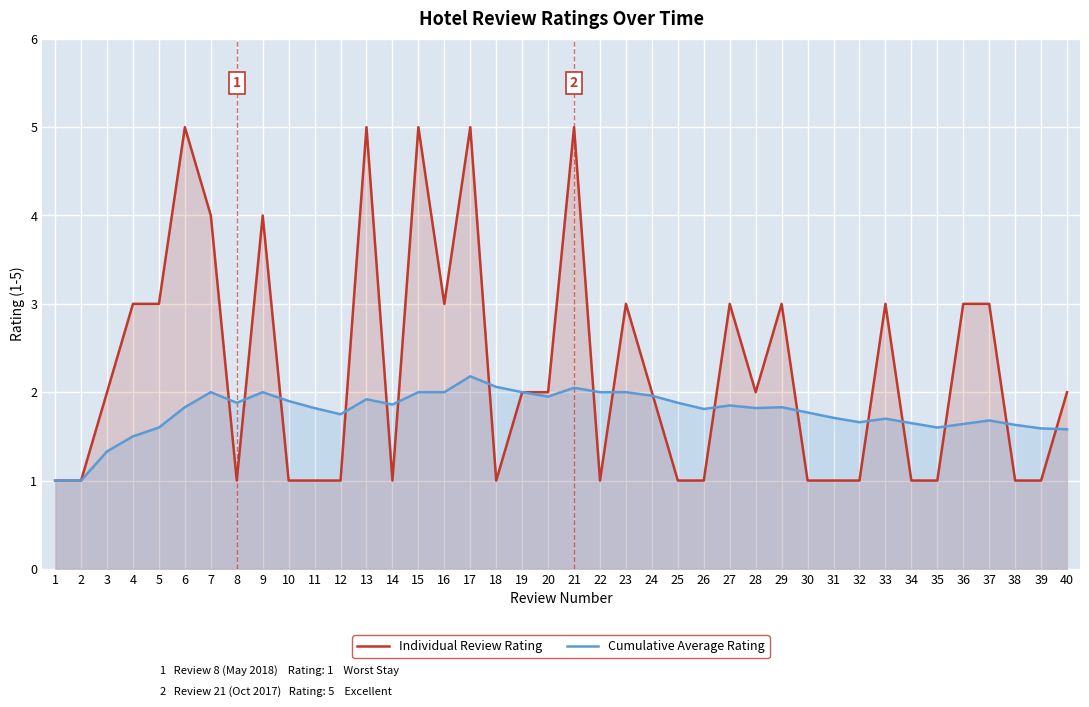

What is the value of the Individual Review Rating point at the 37th from the left?

3.0